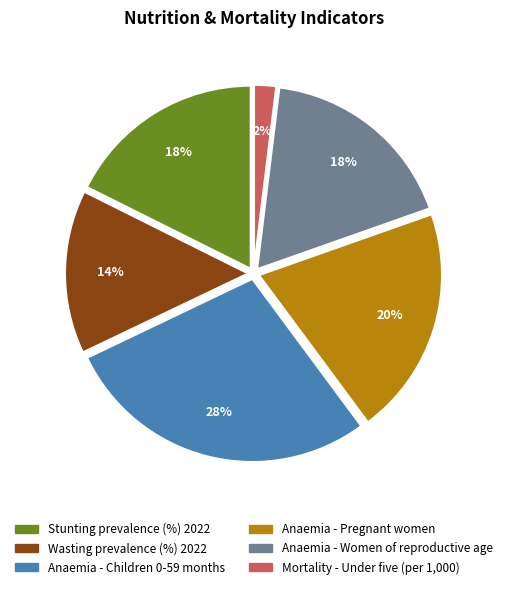

Combined, do Anaemia - Children 0-59 months and Anaemia - Women of reproductive age account for over 50%?

No